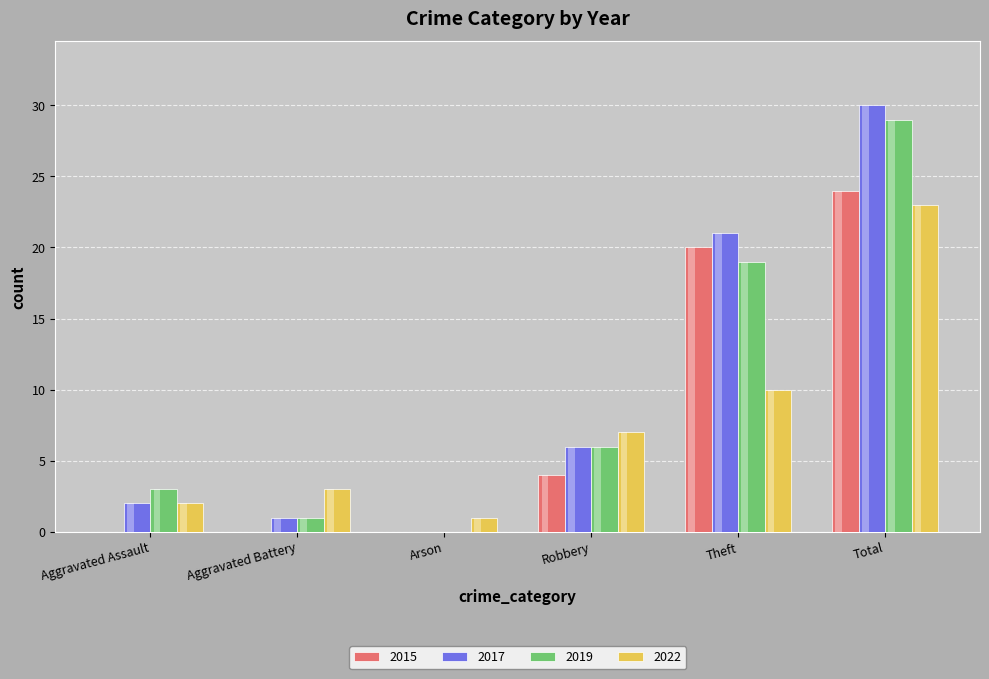

How many categories are shown in the chart?

6